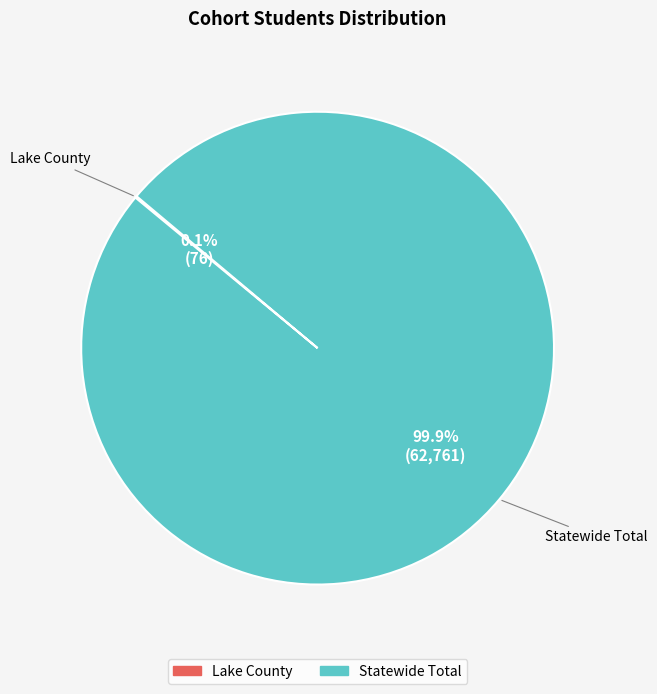

Does any single category account for the majority?

Yes